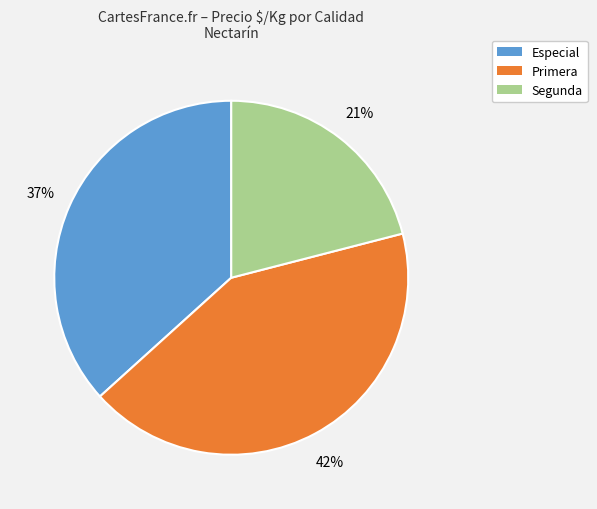

To the nearest percent, what is the difference between the largest and smallest slice percentages?

21%